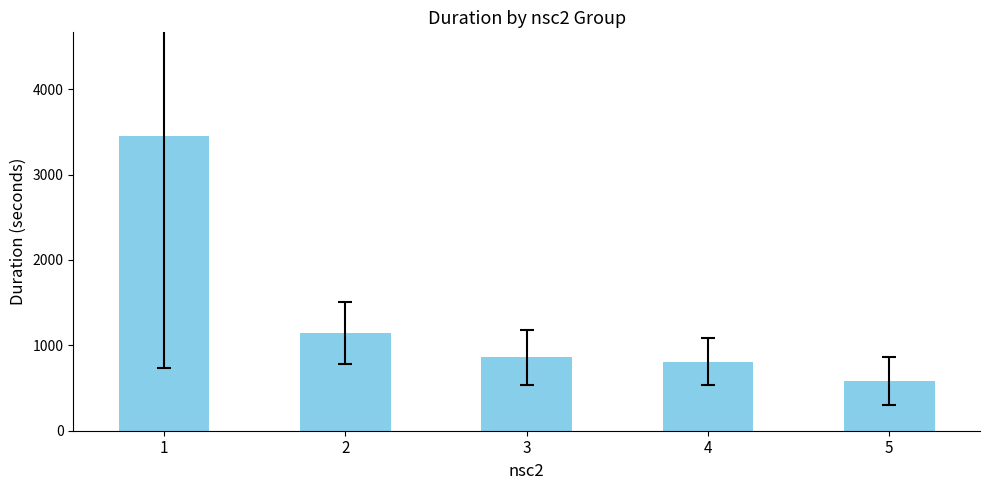

Rank the categories by value from lowest to highest.

5, 4, 3, 2, 1